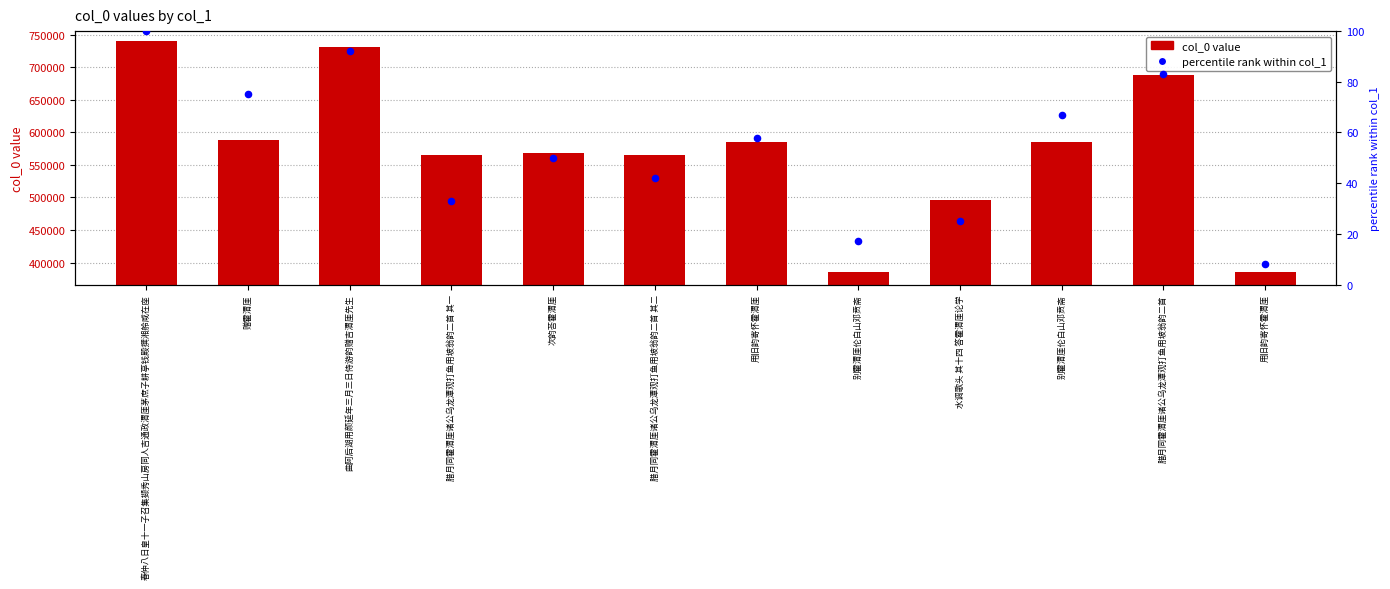

Which series contains the lowest Y value?

percentile rank